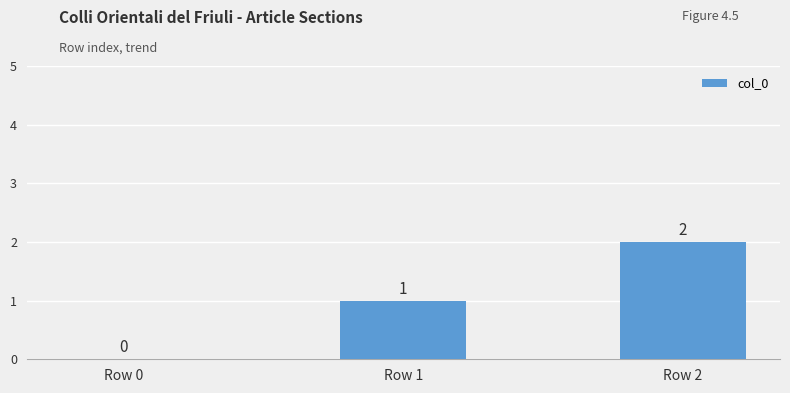

Approximately how many times larger is the value at Row 1 compared to Row 2?

0.5